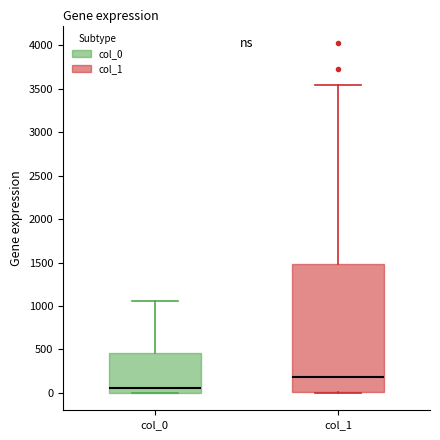

Comparing the boxes themselves (not the whiskers), which one is the tallest?

col_1